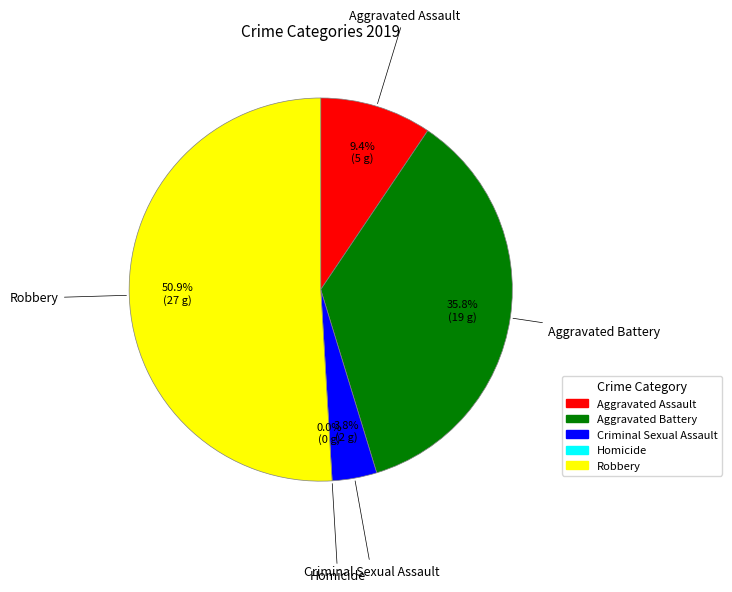

What percentage is the Aggravated Assault slice, to the nearest percent?

9%